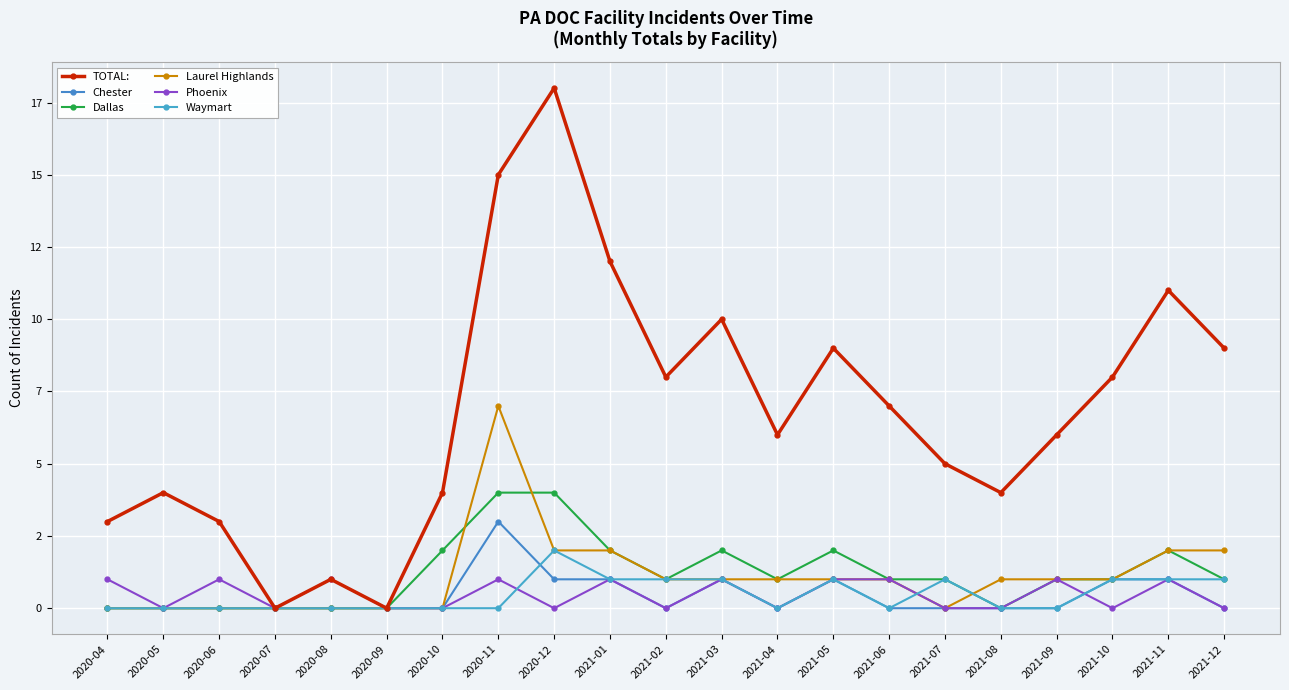

Which series has the largest total across all categories?

TOTAL: